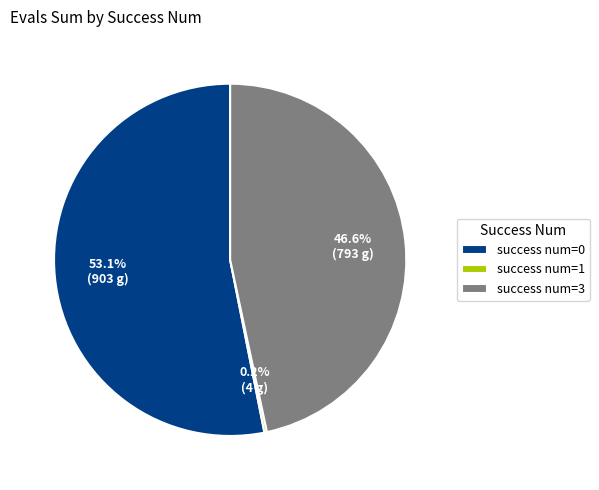

What is the ratio of the value at success num=3 to the value at success num=0?

0.9